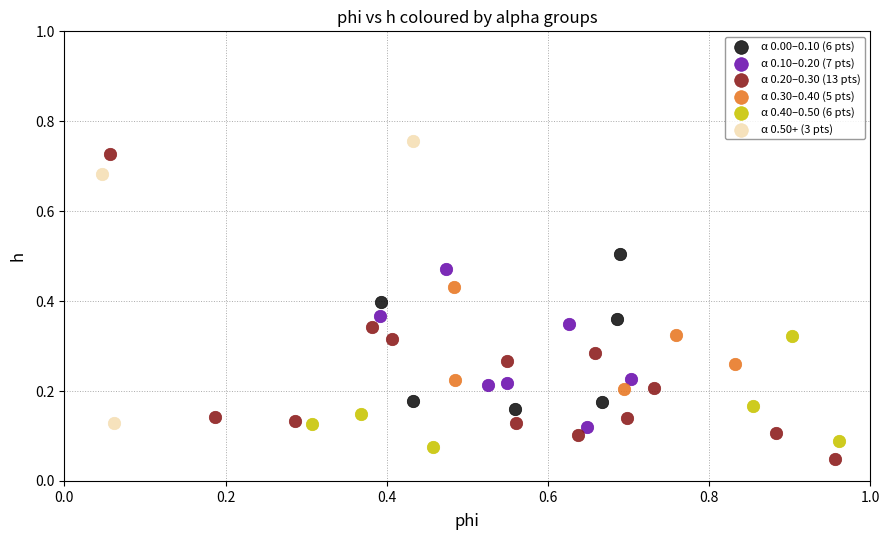

Which series contains the lowest Y value?

α 0.20–0.30 (13 pts)